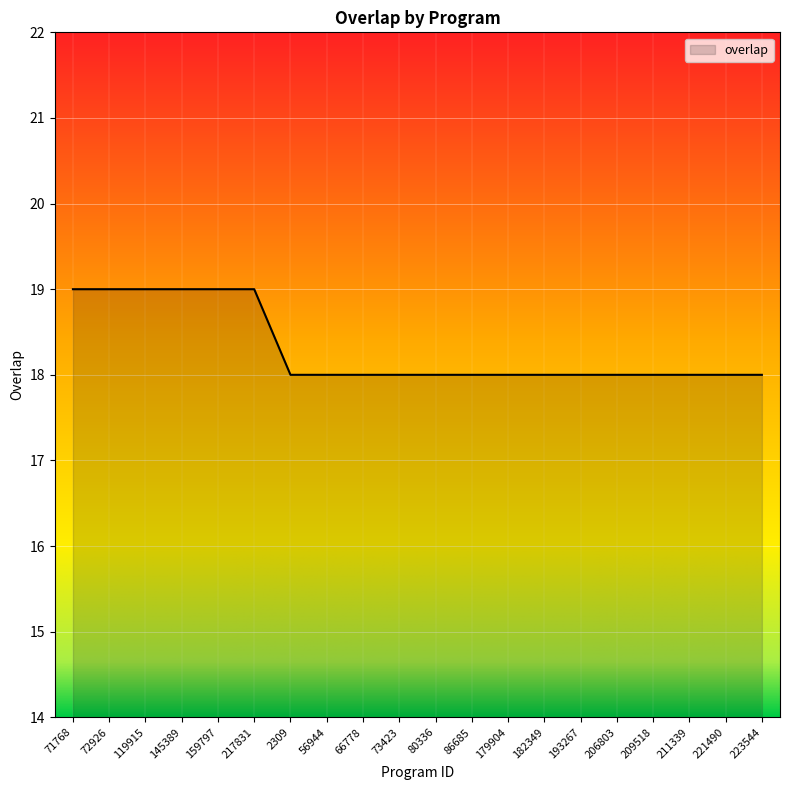

What is the greatest value displayed?

19